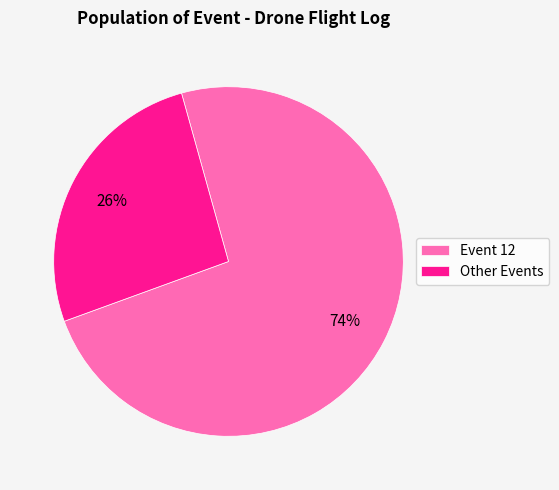

To the nearest percent, what is the difference between the largest and smallest slice percentages?

48%